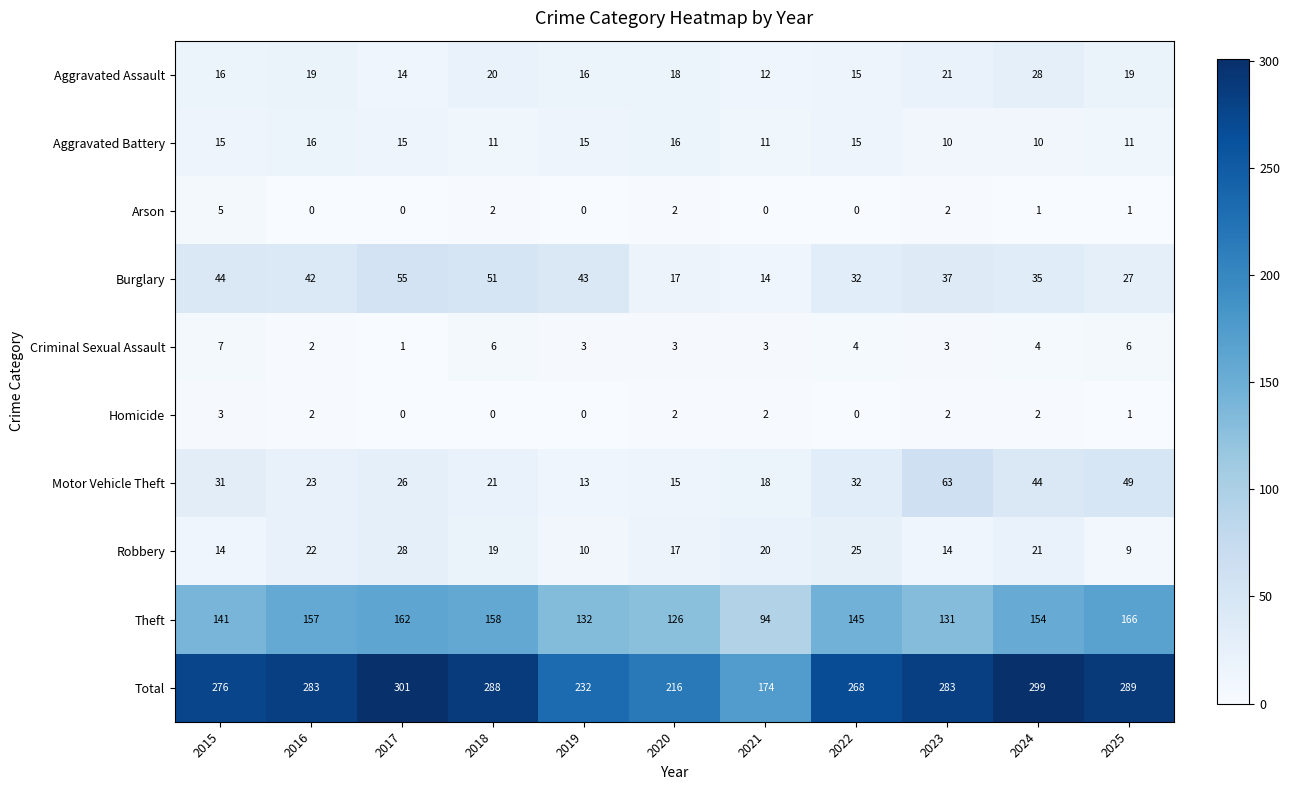

At which label is Motor Vehicle Theft closest to 38?

2022